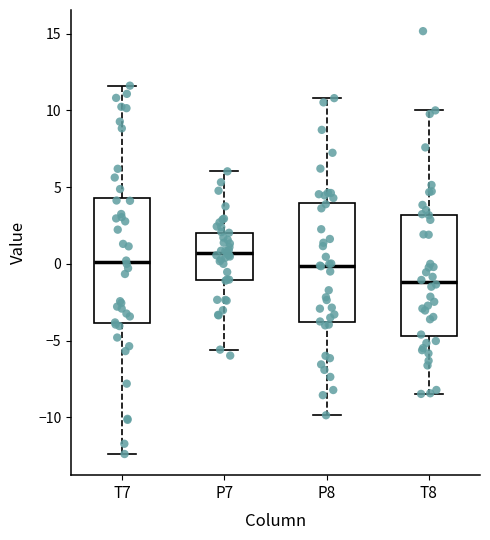

Reading left to right, transcribe this box plot: for each box, give where its median line is, the range the box spans, and where its two whiskers end, as read against the y-axis. The values are not printed on the chart, so give them approximately, as read against the axis.

T7: median 0.0, box -4.0 to 4.5, whiskers -12.5 to 11.5
P7: median 0.5, box -1.0 to 2.0, whiskers -5.5 to 6.0
P8: median 0.0, box -4.0 to 4.0, whiskers -10.0 to 11.0
T8: median -1.0, box -4.5 to 3.0, whiskers -8.5 to 10.0